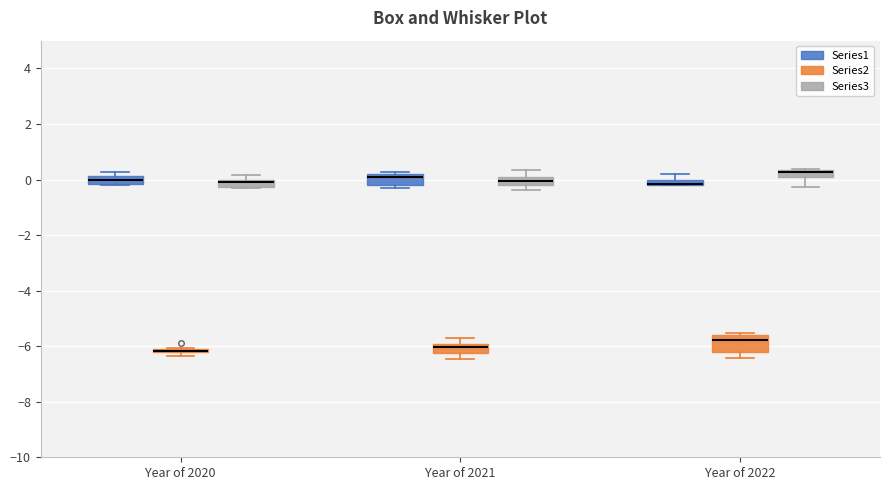

Where does the median line of the box for Year of 2021 (Series1) sit on the y-axis? The values are not printed on the chart, so give them approximately, as read against the axis.

0.0